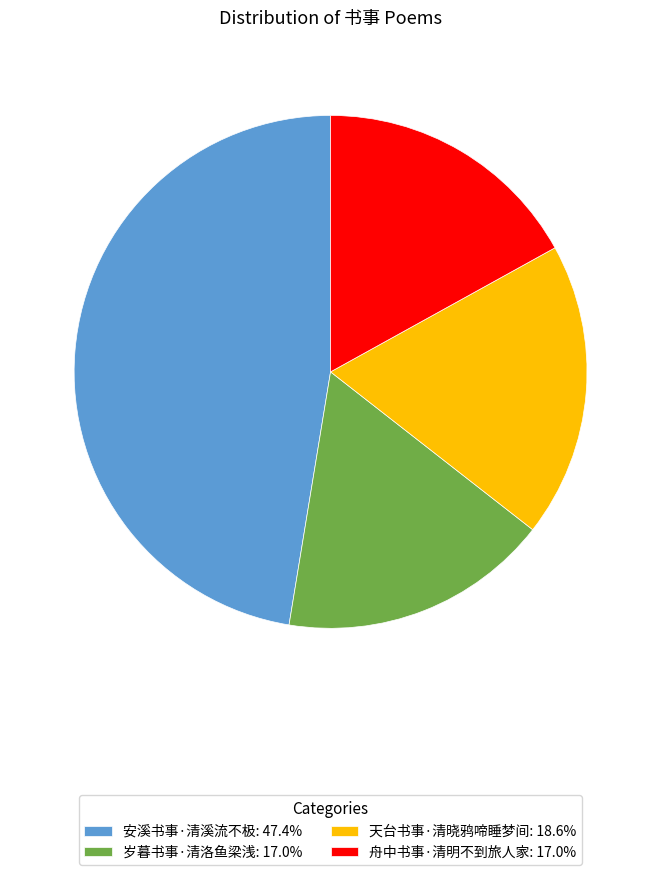

Does any single category account for the majority?

No